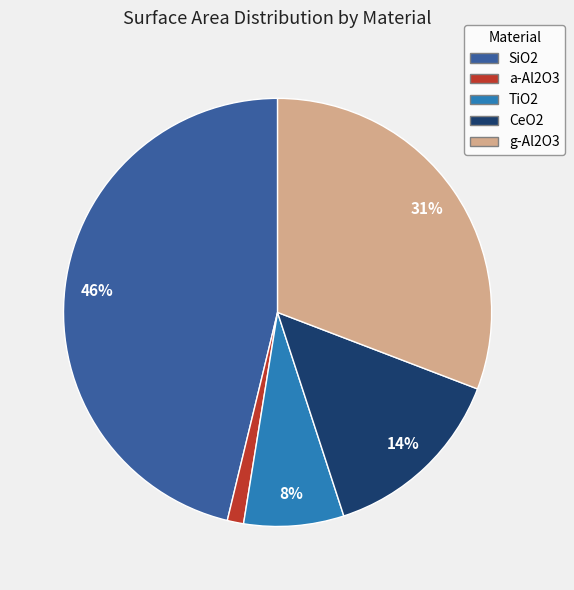

To the nearest percent, what is the difference between the g-Al2O3 and TiO2 slice percentages?

23%